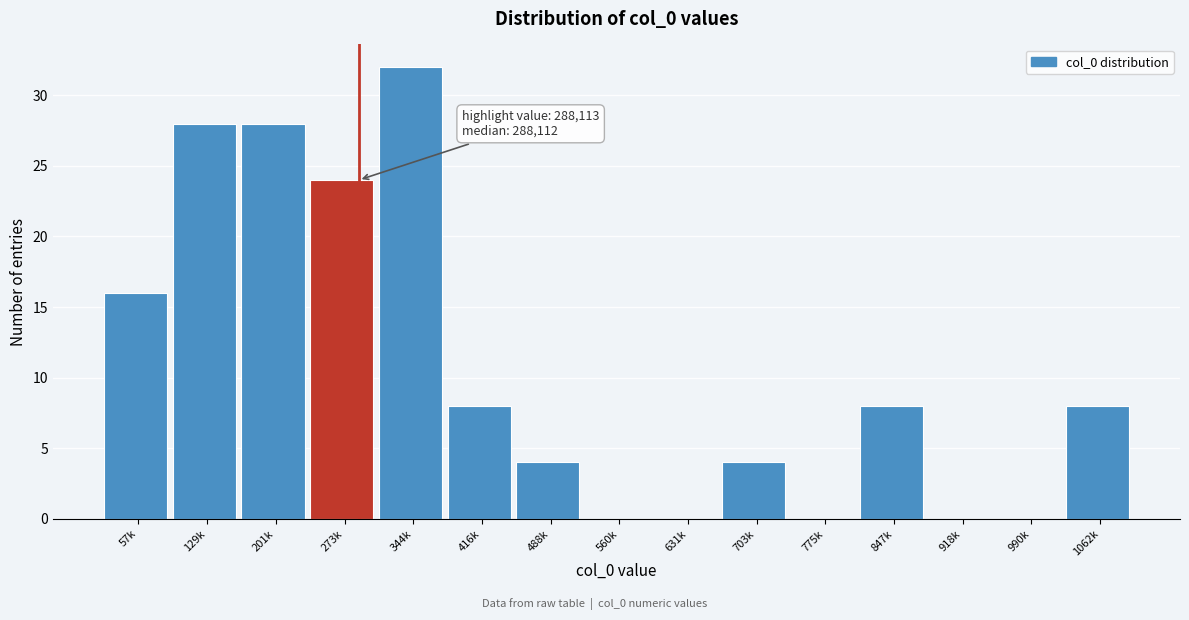

Reading right to left, extract all data points from this chart.

1062k=8	990k=0	918k=0	847k=8	775k=0	703k=4	631k=0	560k=0	488k=4	416k=8	344k=32	273k=24	201k=28	129k=28	57k=16